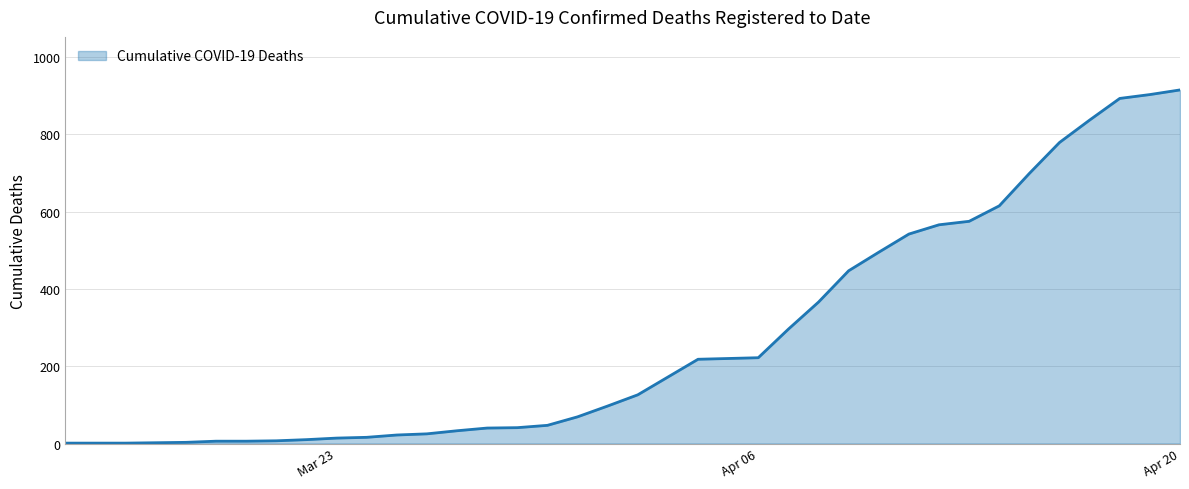

What is the difference between the maximum and minimum values?

914